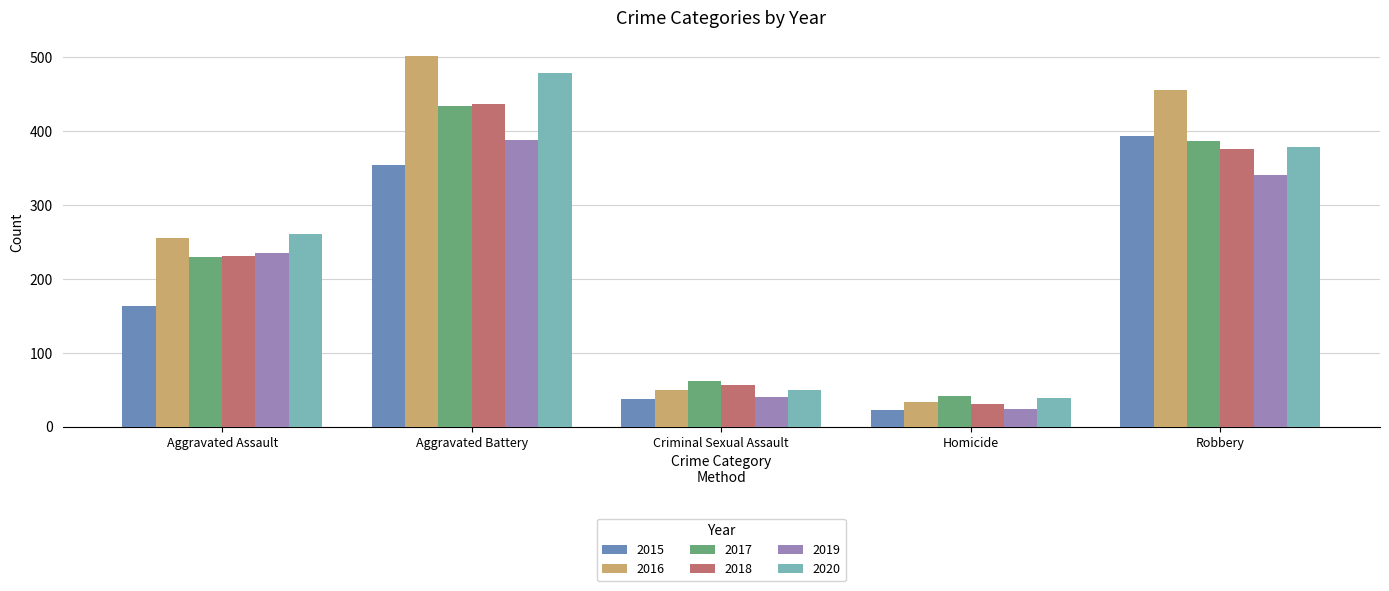

At how many categories does at least one series exceed 101?

3